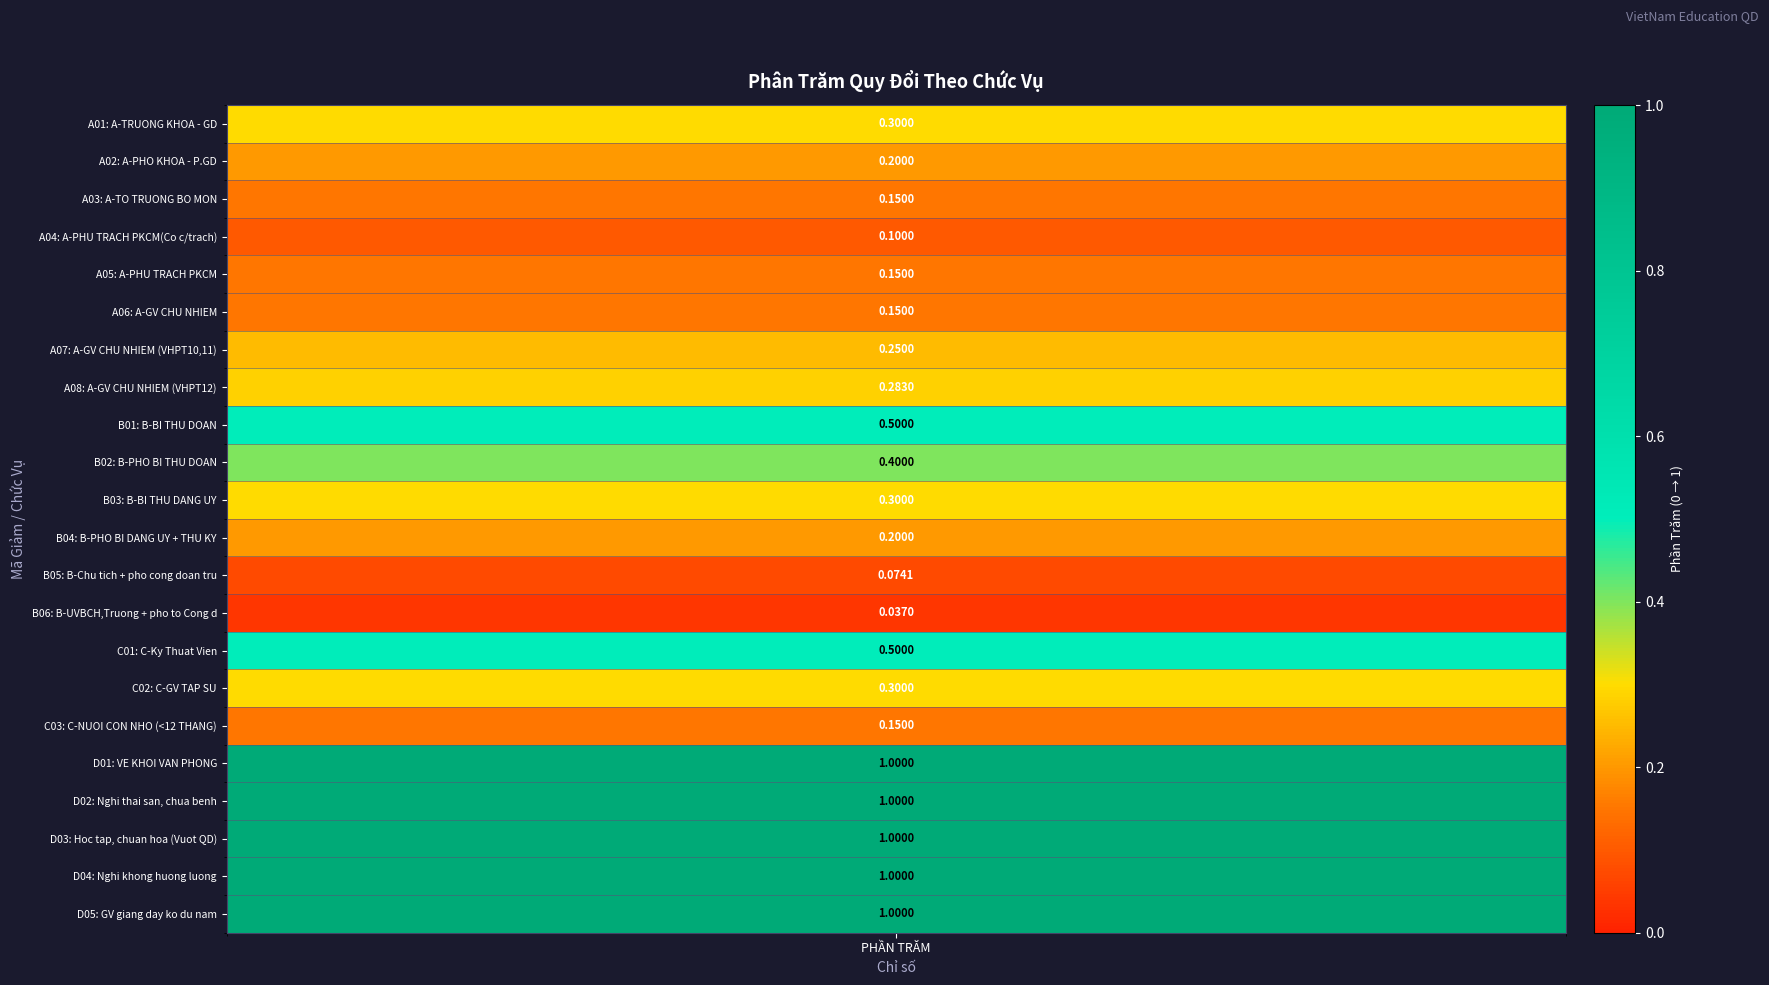

True or false: the data shows 0.3 at 15.

True